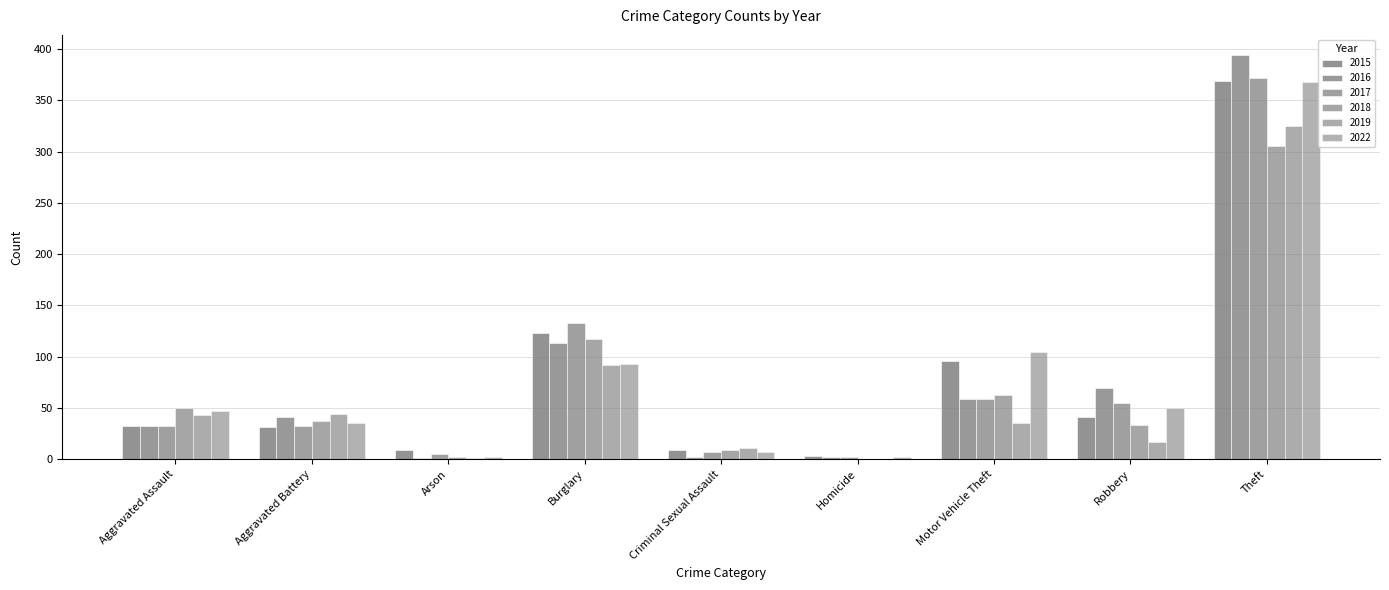

Which category has the lowest value in the 2016 series?

Arson